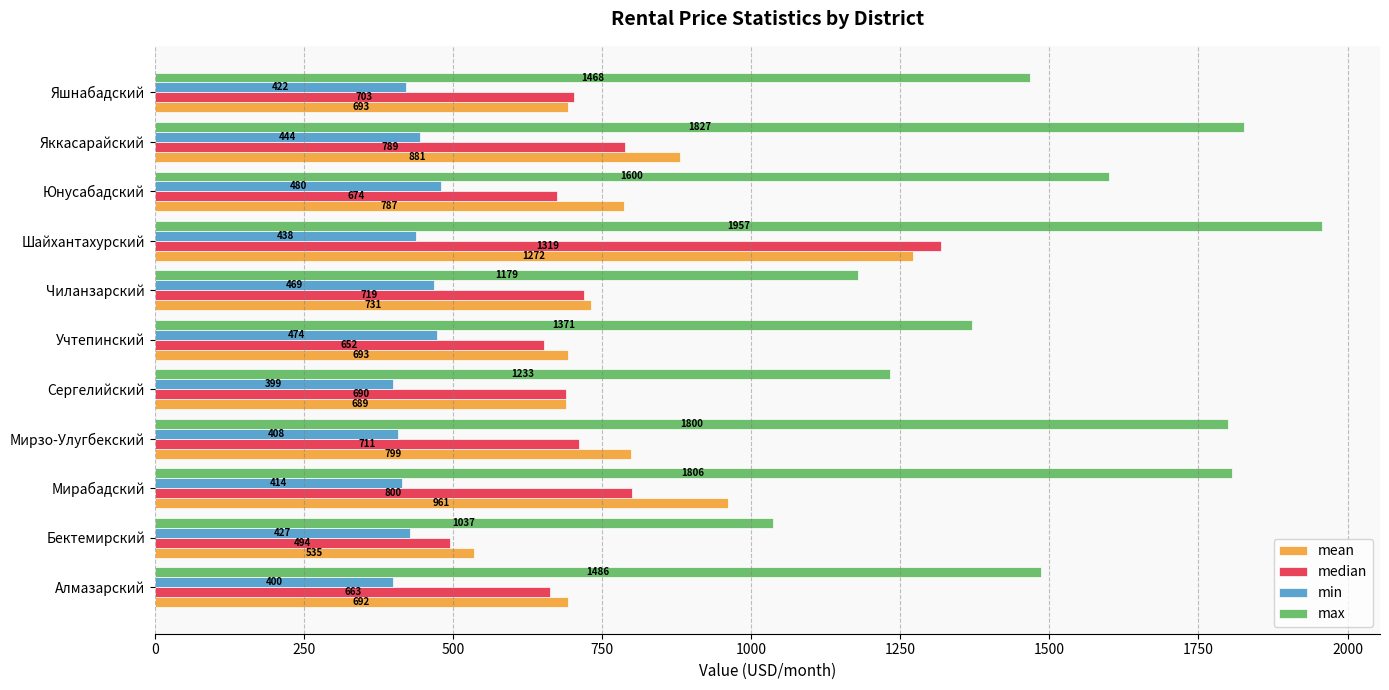

What is the approximate value of max at Сергелийский?

1232.6